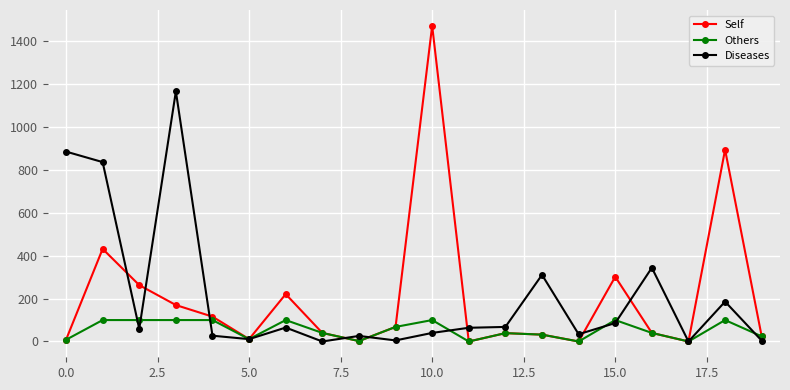

What is the maximum value shown in the chart?

1473